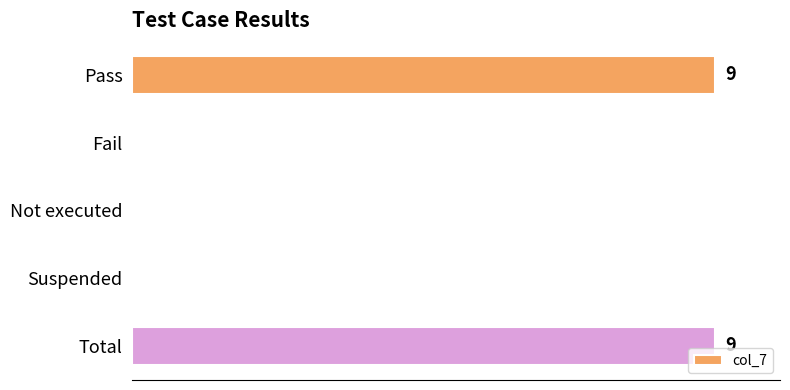

Count the values in the range 0 to 9.

5